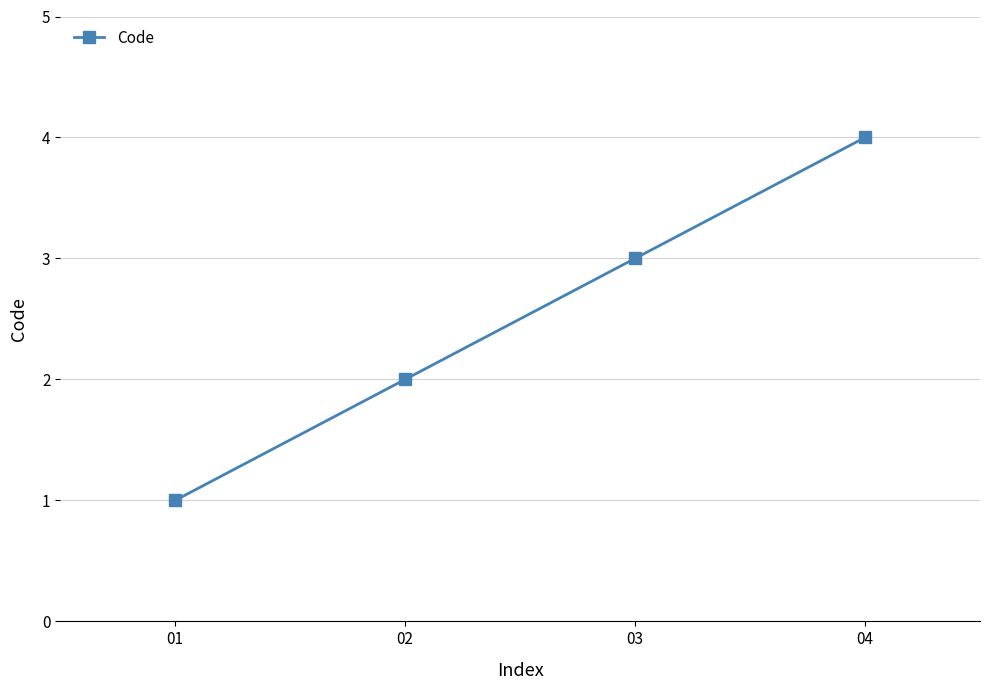

Rank the categories by value from lowest to highest.

01, 02, 03, 04